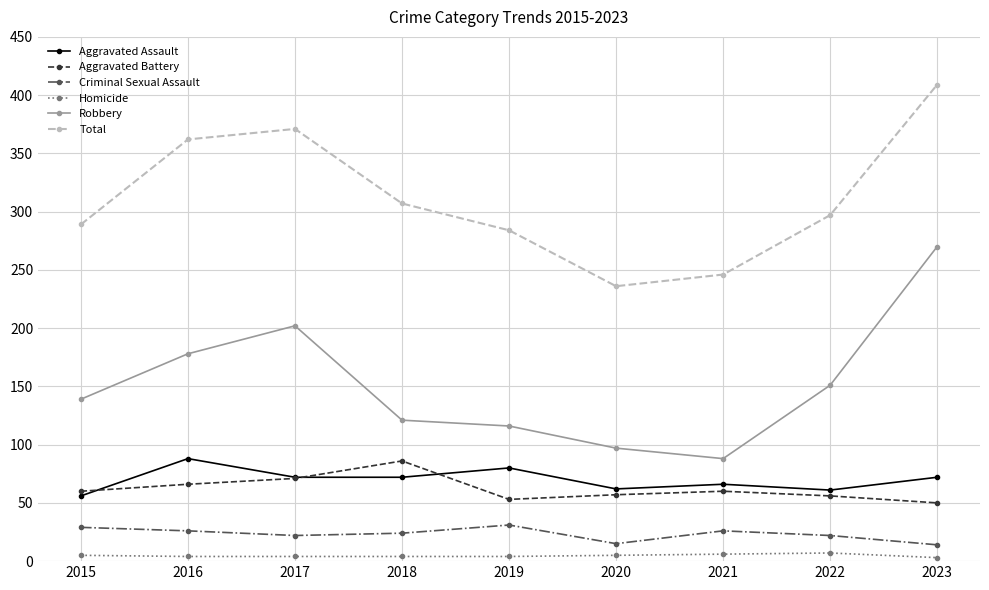

At which category is the sum across all series the highest?

2023